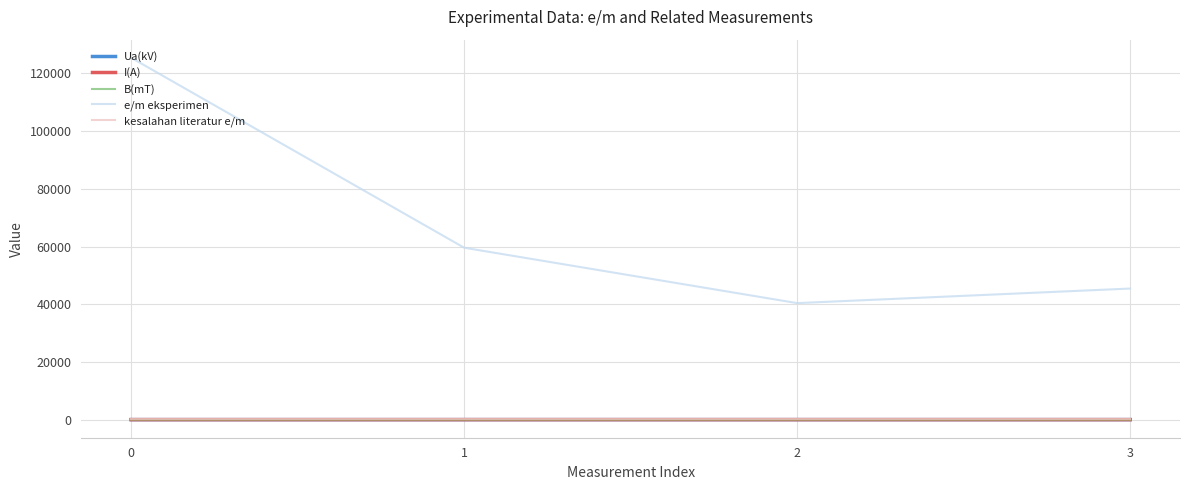

Does the chart have visible grid lines?

Yes